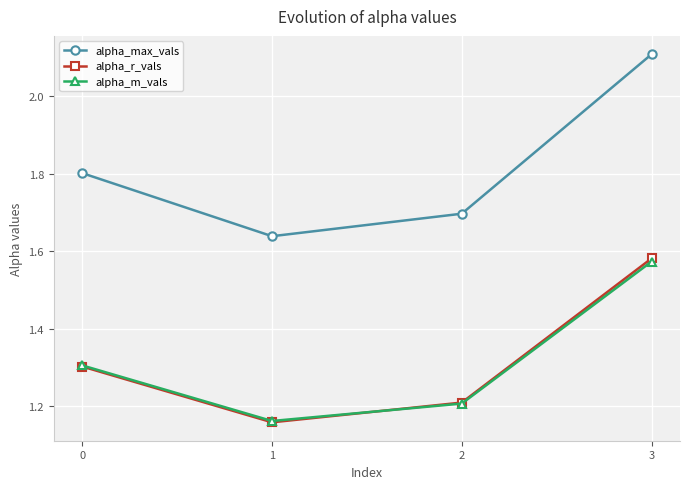

What is the difference between the second highest and second lowest values in the alpha_m_vals series?

0.1